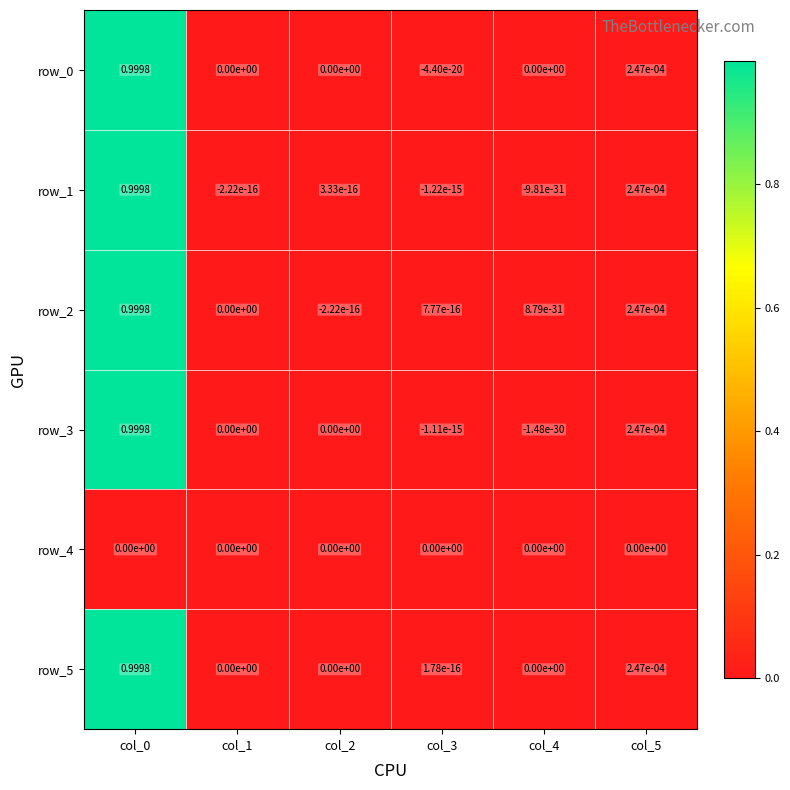

Reading left to right, list all the values displayed in this chart.

row_0: 1.0	0.0	0.0	-0.0	0.0	0.0
row_1: 1.0	-0.0	0.0	-0.0	-0.0	0.0
row_2: 1.0	0.0	-0.0	0.0	0.0	0.0
row_3: 1.0	0.0	0.0	-0.0	-0.0	0.0
row_4: 0.0	0.0	0.0	0.0	0.0	0.0
row_5: 1.0	0.0	0.0	0.0	0.0	0.0